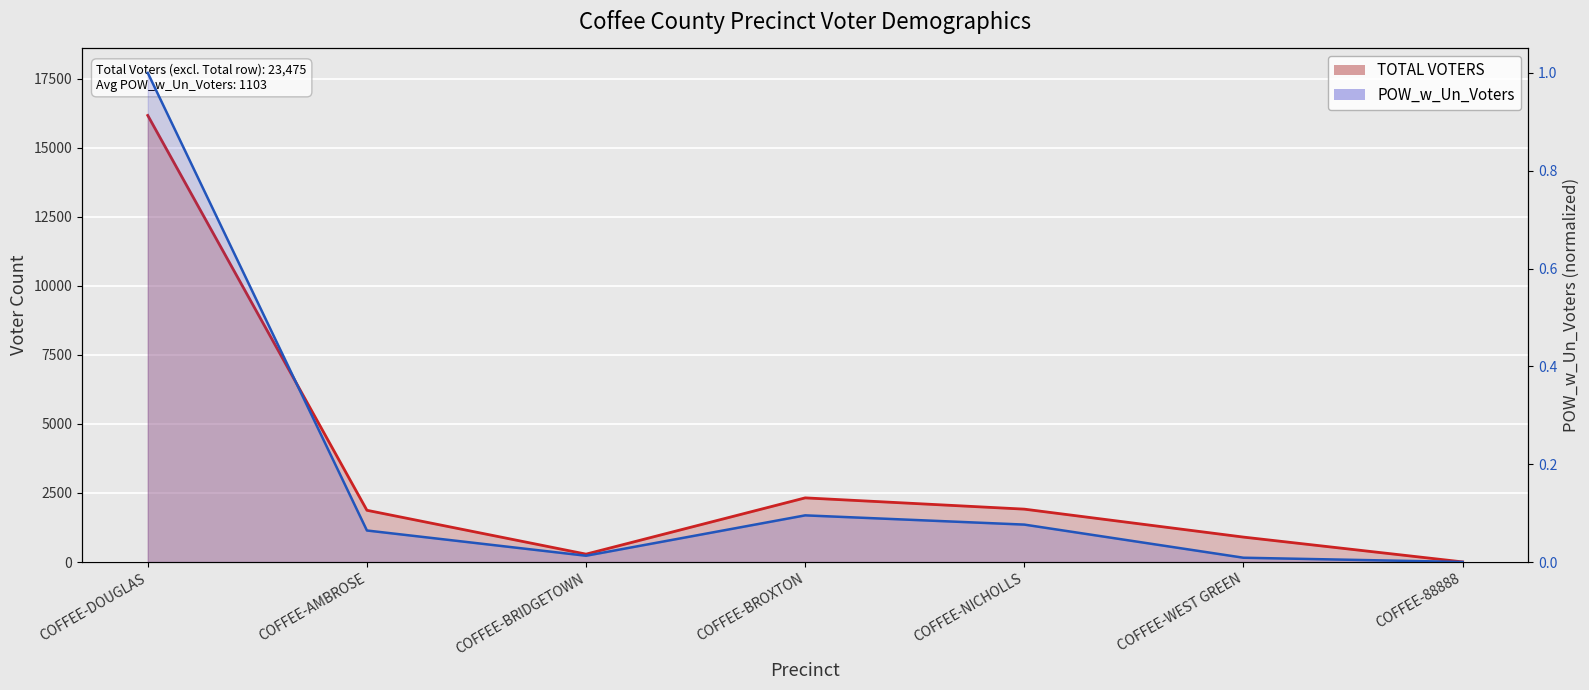

What is the label of the 3rd point from the left?

COFFEE-BRIDGETOWN